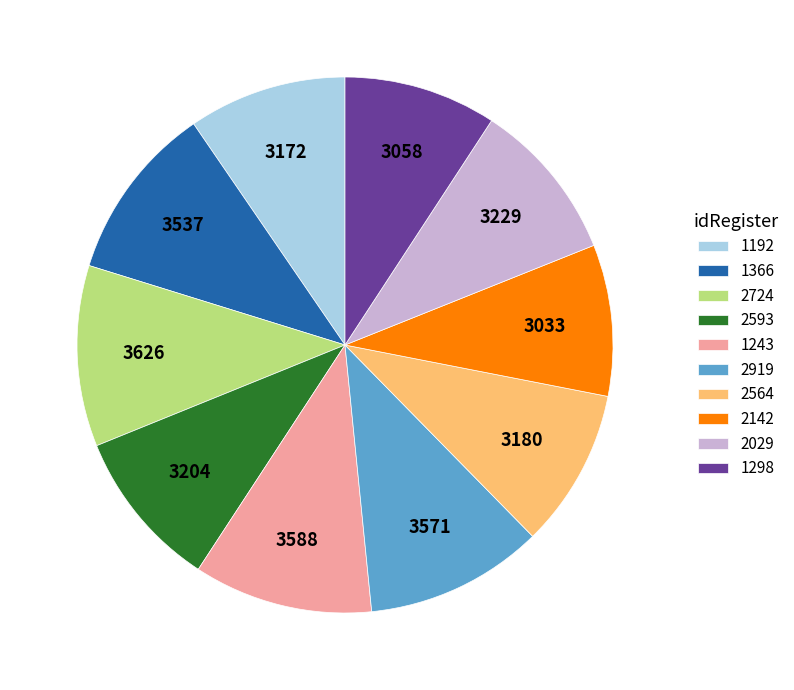

Does any single category account for the majority?

No